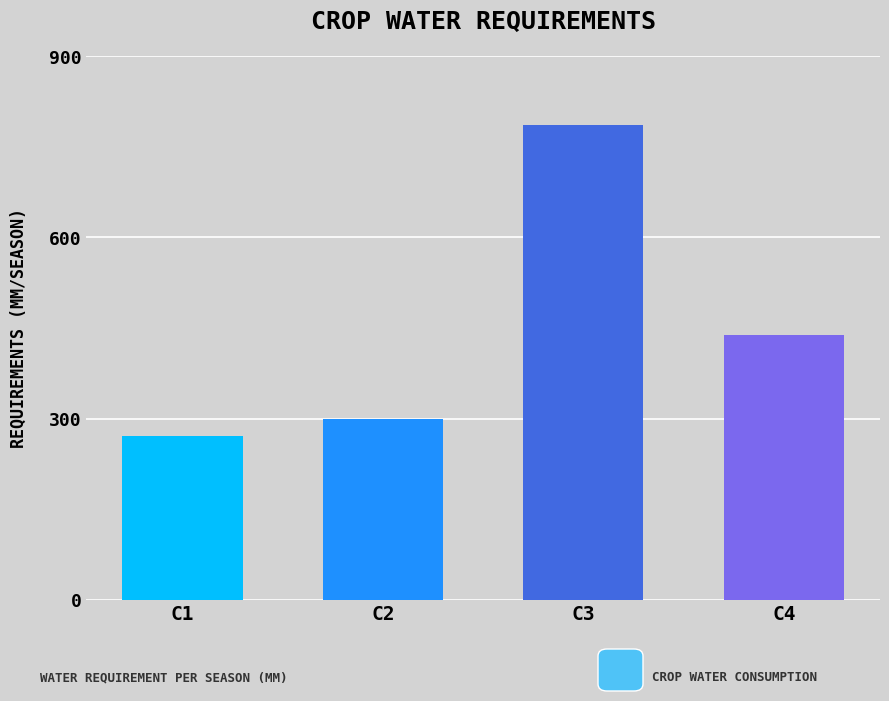

List the labels in order of value, largest first.

C3, C4, C2, C1